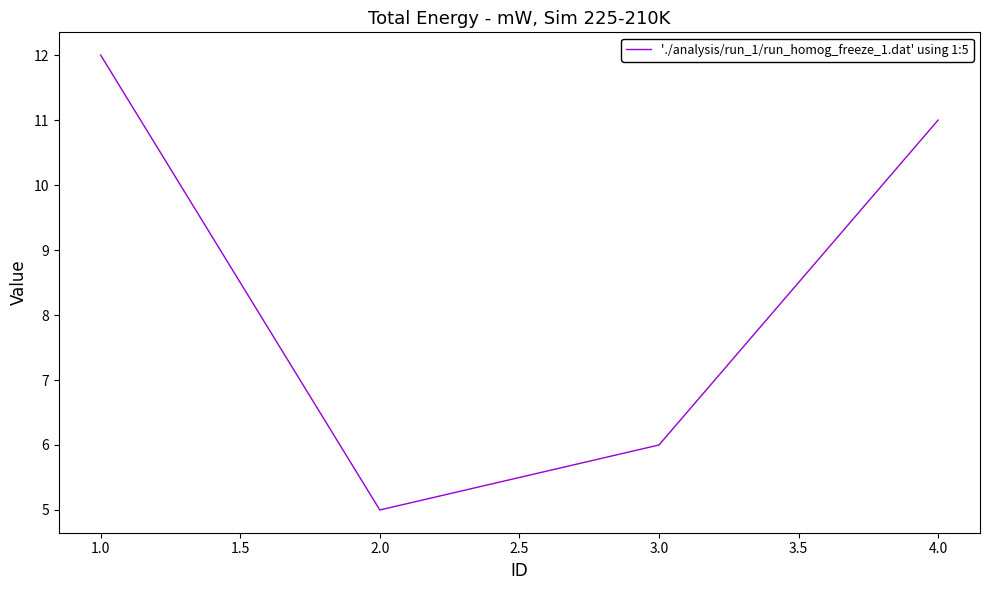

Reading left to right, extract all data points from this chart.

12	5	6	11